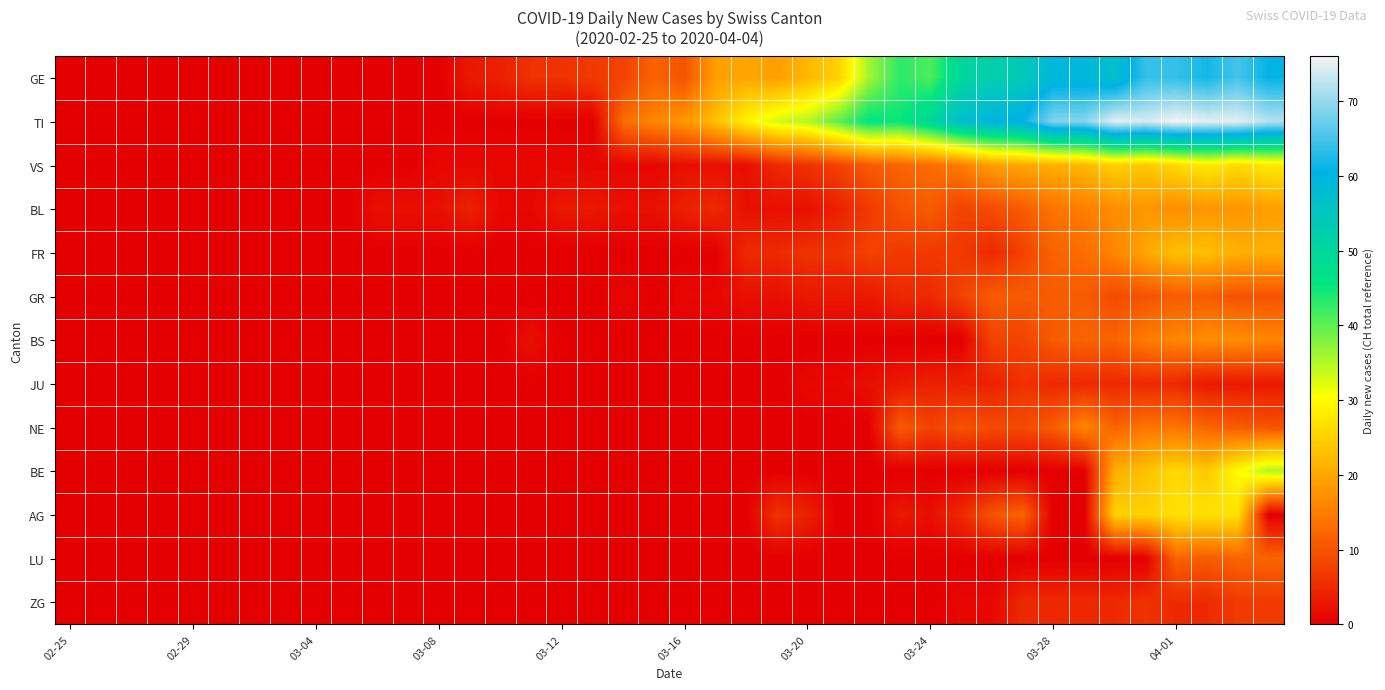

Reading right to left, transcribe all the data shown in this chart.

GE: 61	65	62	64	64	57	59	59	54	52	50	41	43	36	25	22	19	20	19	10	12	8	7	6	6	4	3	0	0	0	0	0	0	0	0	0	0	0	0	0
TI: 72	75	75	76	74	75	69	69	61	60	57	50	45	46	40	35	33	29	23	18	16	13	0	0	0	0	0	0	0	0	0	0	0	0	0	0	0	0	0	0
VS: 28	26	28	26	24	25	22	21	20	19	15	13	12	11	8	6	5	2	2	2	1	1	1	1	1	1	1	1	0	0	0	0	0	0	0	0	0	0	0	0
BL: 19	18	18	17	18	17	15	14	11	9	8	11	10	7	4	2	2	2	5	4	2	2	3	3	1	1	4	2	2	2	0	0	0	0	0	0	0	0	0	0
FR: 21	21	23	23	20	16	13	12	8	5	7	7	7	8	6	6	5	5	0	0	0	0	0	0	0	0	0	0	0	0	0	0	0	0	0	0	0	0	0	0
GR: 10	10	11	11	10	9	11	11	11	11	8	5	5	3	3	3	2	2	1	1	0	1	0	0	0	0	0	0	0	0	0	0	0	0	0	0	0	0	0	0
BS: 16	17	17	16	15	12	12	11	8	8	0	0	0	0	0	0	0	0	0	0	0	0	0	0	2	0	0	0	0	0	0	0	0	0	0	0	0	0	0	0
JU: 3	3	3	5	5	5	5	5	6	4	4	4	3	2	1	1	0	0	0	0	0	0	0	0	0	0	0	0	0	0	0	0	0	0	0	0	0	0	0	0
NE: 10	11	12	14	14	12	16	11	9	9	10	8	11	0	0	0	0	0	0	0	0	0	0	0	0	0	0	0	0	0	0	0	0	0	0	0	0	0	0	0
BE: 35	30	24	26	23	21	0	0	0	0	0	0	0	0	0	0	0	0	0	0	0	0	0	0	0	0	0	0	0	0	0	0	0	0	0	0	0	0	0	0
AG: 0	27	27	27	25	25	0	0	12	10	5	2	3	0	0	4	6	0	0	0	0	0	0	0	0	0	0	0	0	0	0	0	0	0	0	0	0	0	0	0
LU: 12	12	11	12	0	0	0	0	0	0	0	0	0	0	0	0	0	0	0	0	0	0	0	0	0	0	0	0	0	0	0	0	0	0	0	0	0	0	0	0
ZG: 7	7	5	5	6	5	5	5	5	1	1	0	0	0	0	0	0	0	0	0	0	0	0	0	0	0	0	0	0	0	0	0	0	0	0	0	0	0	0	0